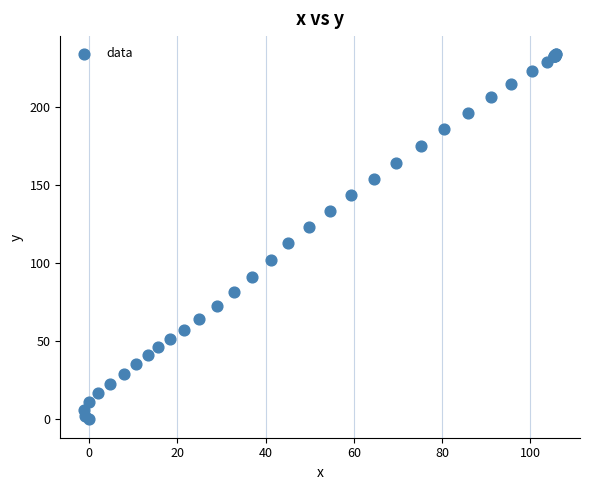

What Y value in the scatter plot is closest to 116?

112.6